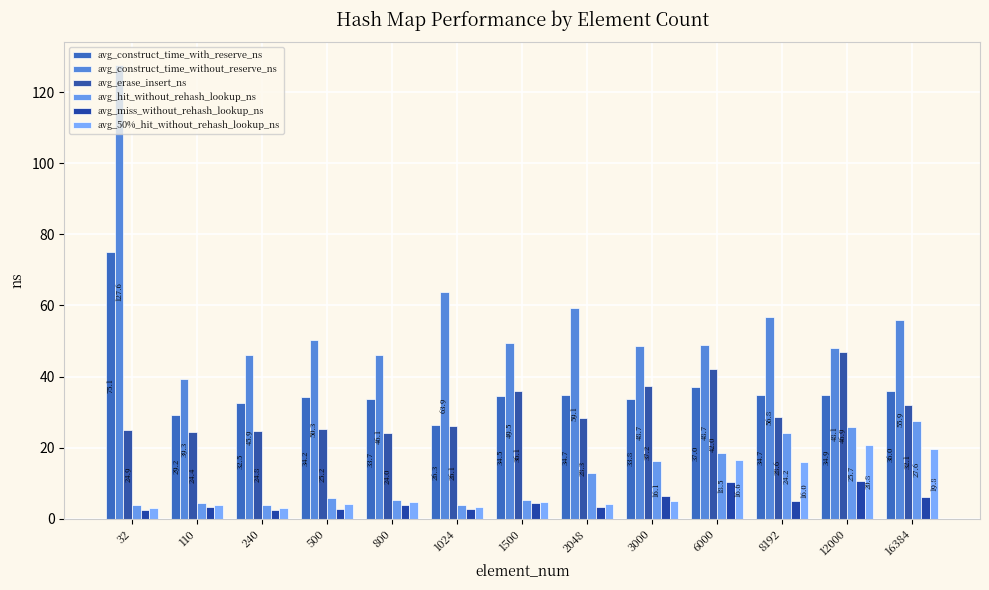

What are all the series names shown in the legend?

avg_construct_time_with_reserve_ns, avg_construct_time_without_reserve_ns, avg_erase_insert_ns, avg_hit_without_rehash_lookup_ns, avg_miss_without_rehash_lookup_ns, avg_50%_hit_without_rehash_lookup_ns